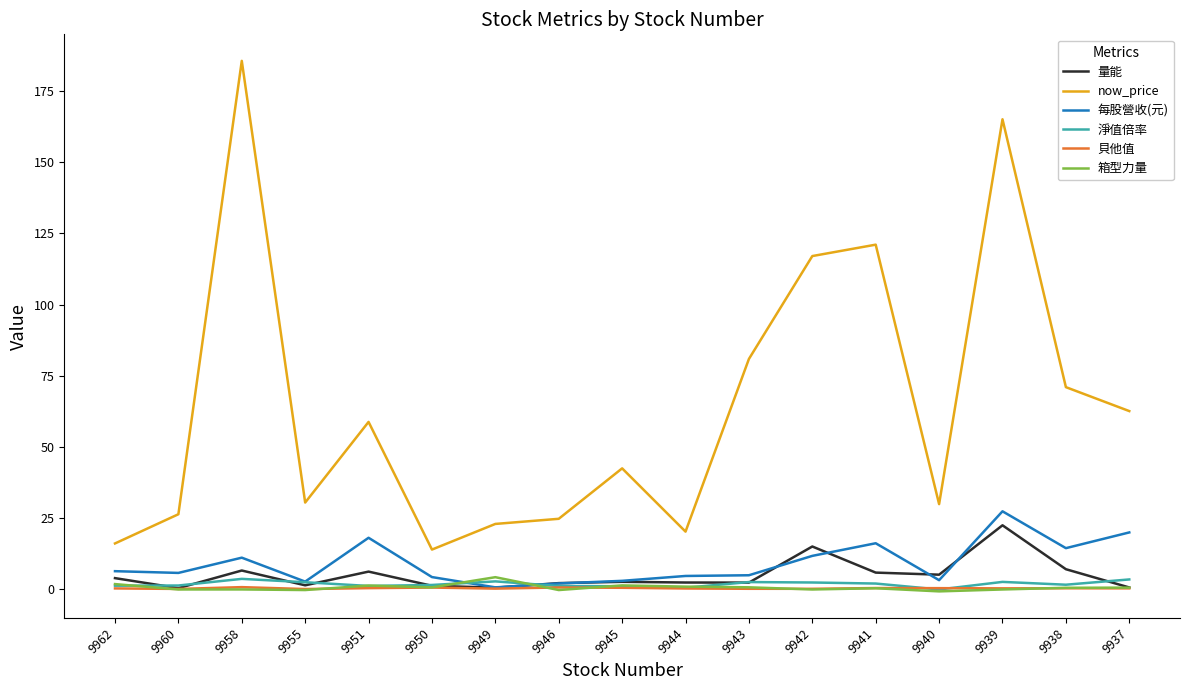

The value of 每股營收(元) at 9944 is 4.7. True or false?

True